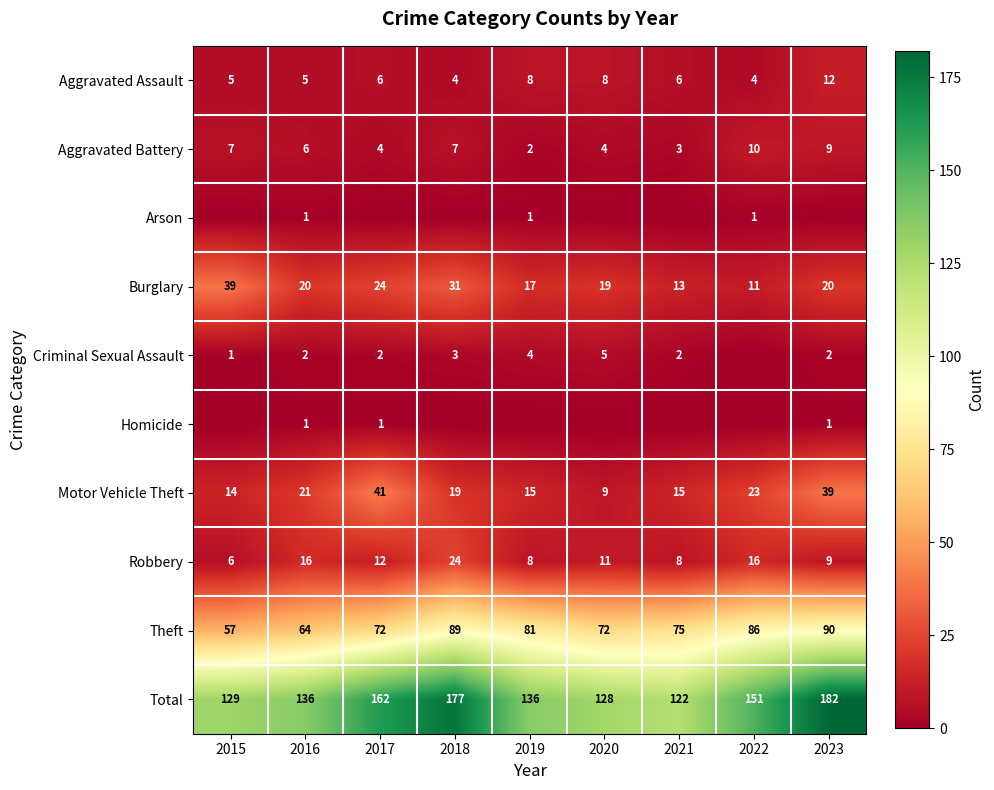

Which category has the lowest value across all series?

2015